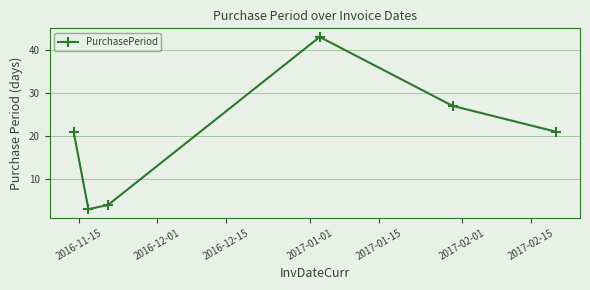

How many interior local valleys (lower than both neighbors) does the data have?

1